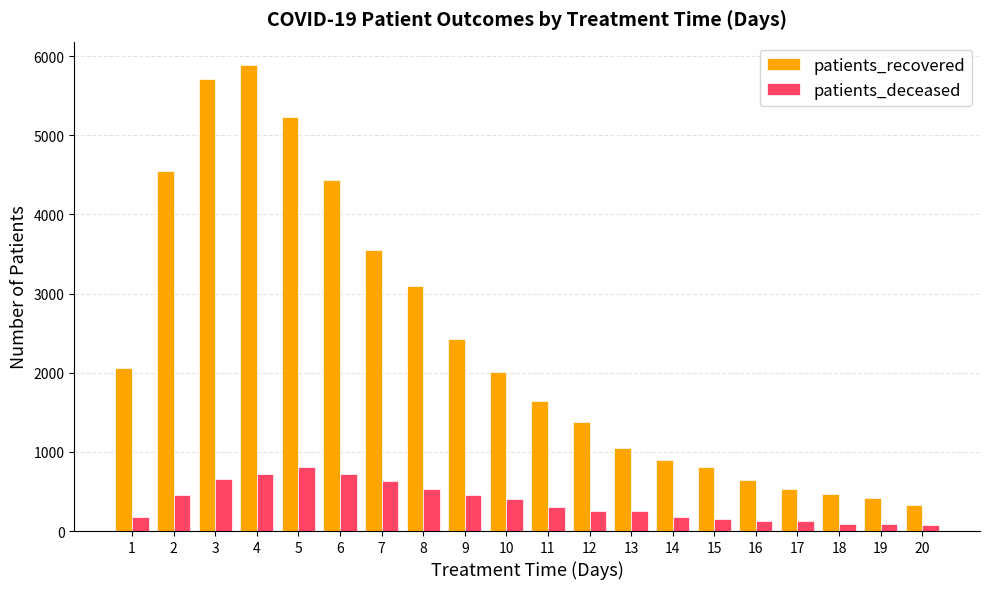

Rank the series at 16 from lowest to highest value.

patients_deceased, patients_recovered